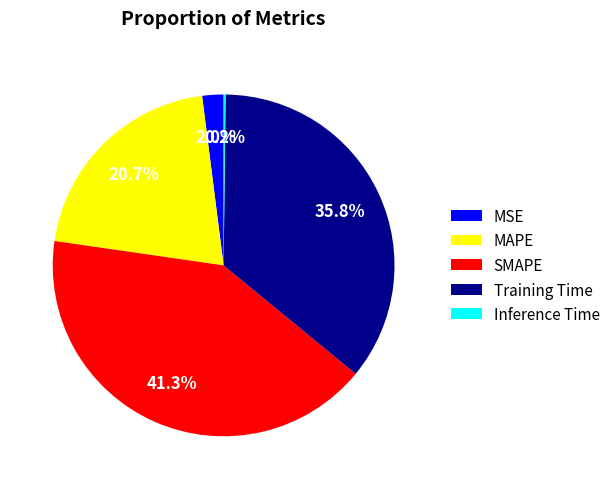

What is the largest slice in the pie chart?

SMAPE